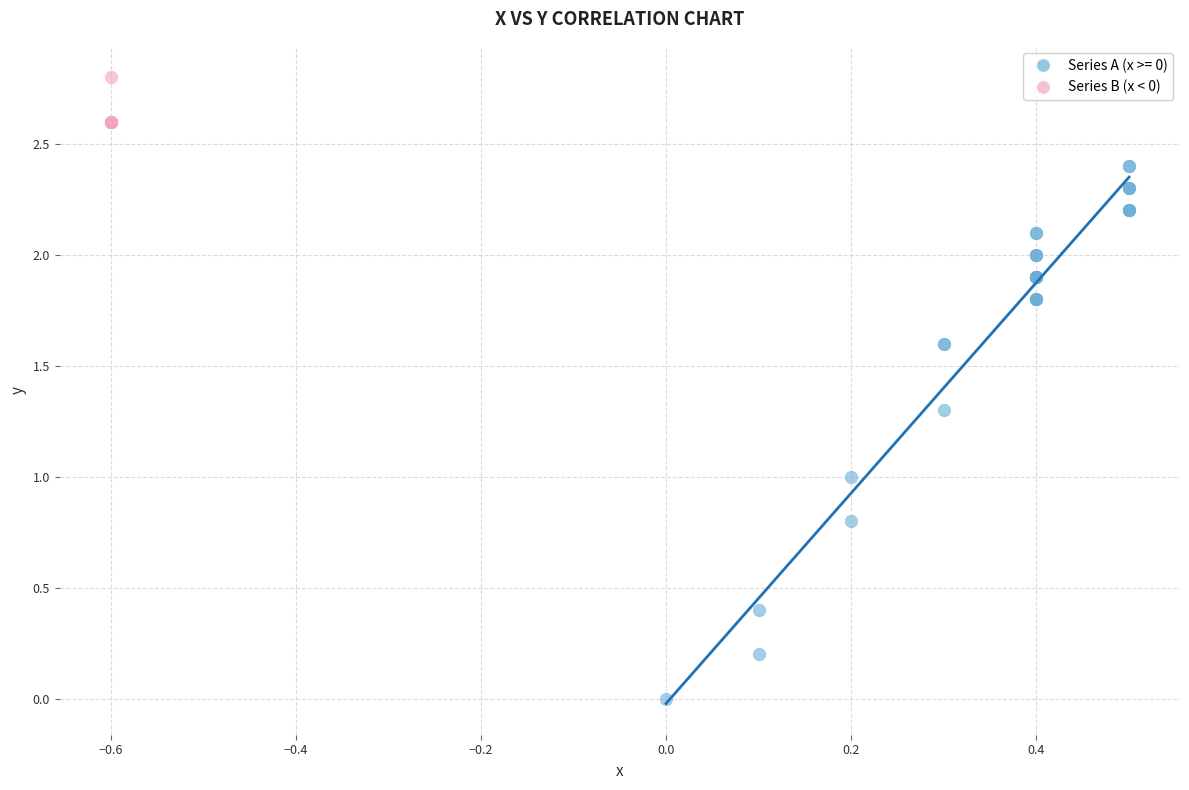

Which series reaches the minimum Y coordinate?

Series A (x >= 0)